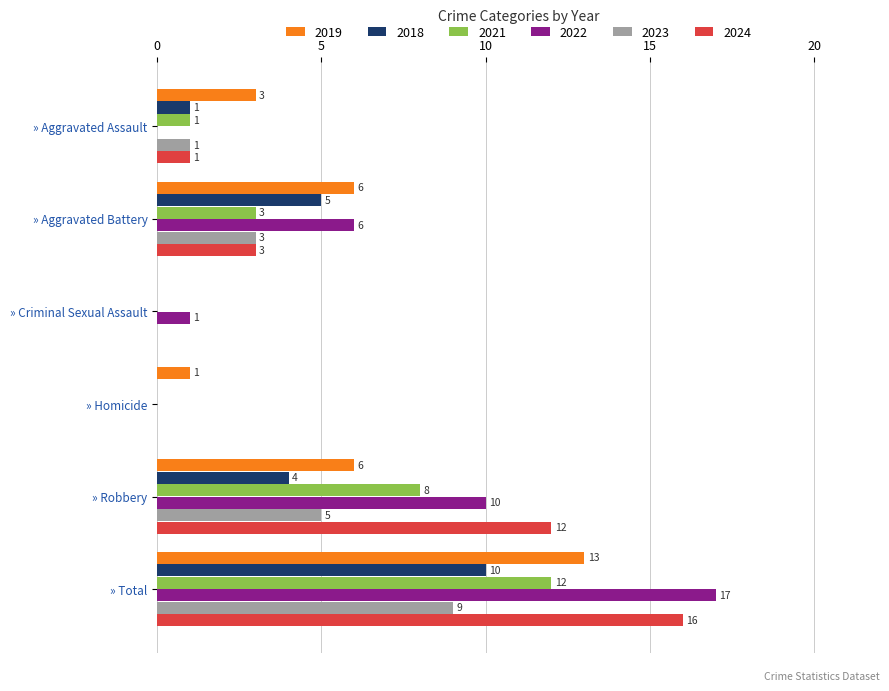

What is the maximum value for 2019?

13